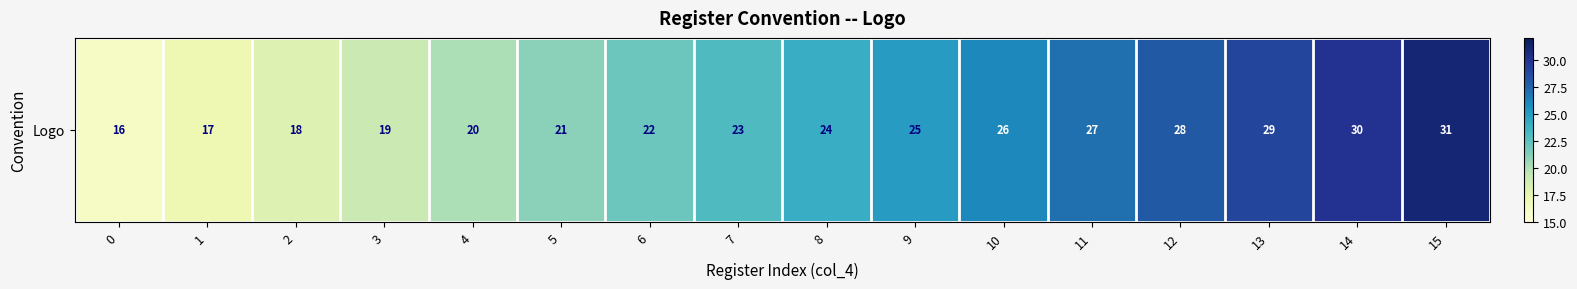

Reading left to right, list all the values displayed in this chart.

16	17	18	19	20	21	22	23	24	25	26	27	28	29	30	31